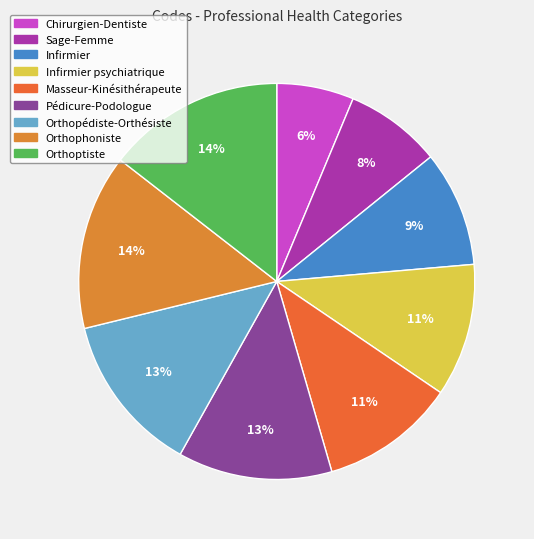

True or false: Orthopédiste-Orthésiste accounts for 1% of the total.

False